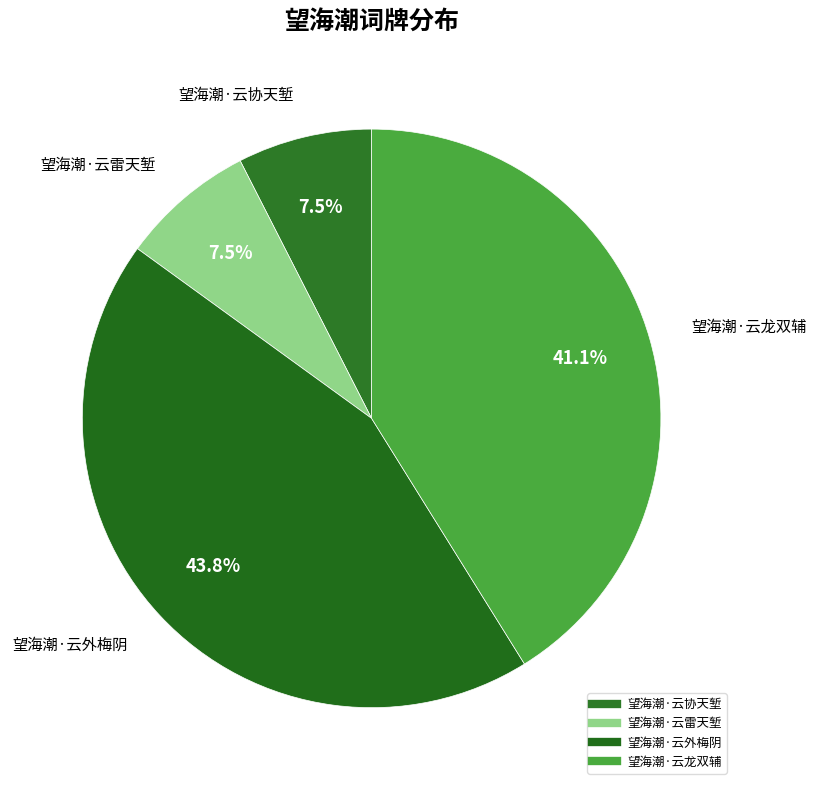

Does 望海潮·云外梅阴 account for over 50% of the chart?

No